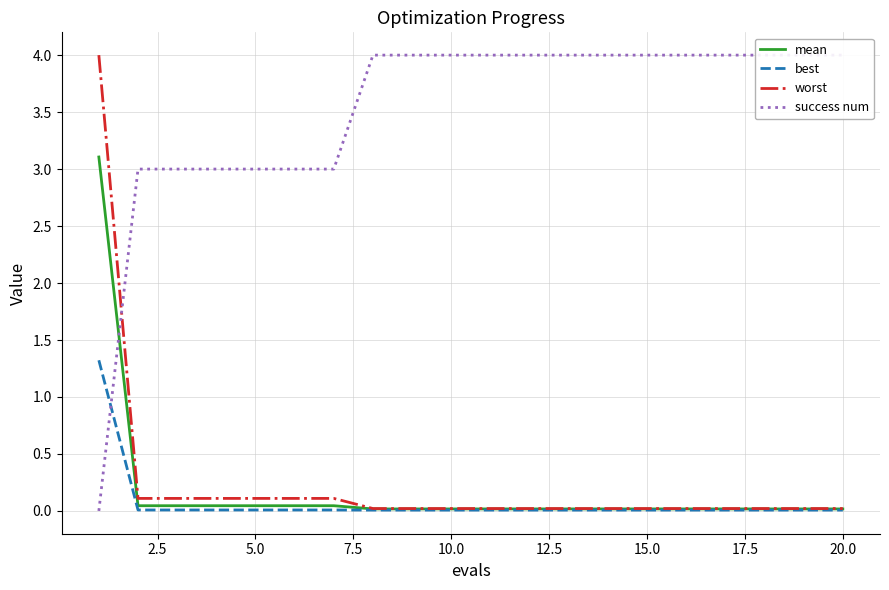

Reading left to right, extract all data points from this chart.

mean: 3.1	0.0	0.0	0.0	0.0	0.0	0.0	0.0	0.0	0.0	0.0	0.0	0.0	0.0	0.0	0.0	0.0	0.0	0.0	0.0
best: 1.3	0.0	0.0	0.0	0.0	0.0	0.0	0.0	0.0	0.0	0.0	0.0	0.0	0.0	0.0	0.0	0.0	0.0	0.0	0.0
worst: 4.0	0.1	0.1	0.1	0.1	0.1	0.1	0.0	0.0	0.0	0.0	0.0	0.0	0.0	0.0	0.0	0.0	0.0	0.0	0.0
success num: 0.0	3.0	3.0	3.0	3.0	3.0	3.0	4.0	4.0	4.0	4.0	4.0	4.0	4.0	4.0	4.0	4.0	4.0	4.0	4.0